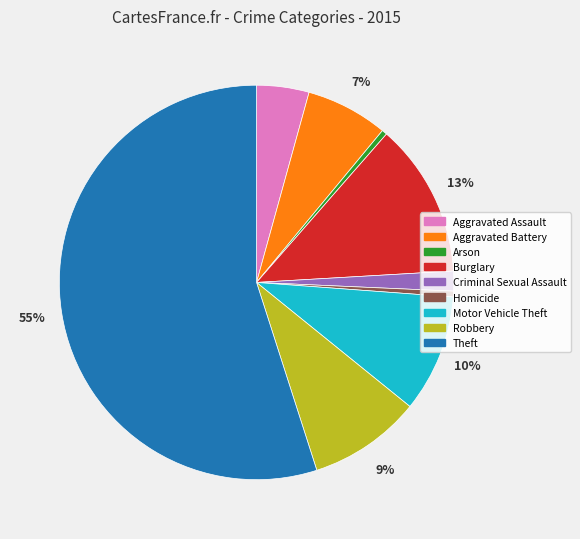

How many slices are in this pie chart?

9